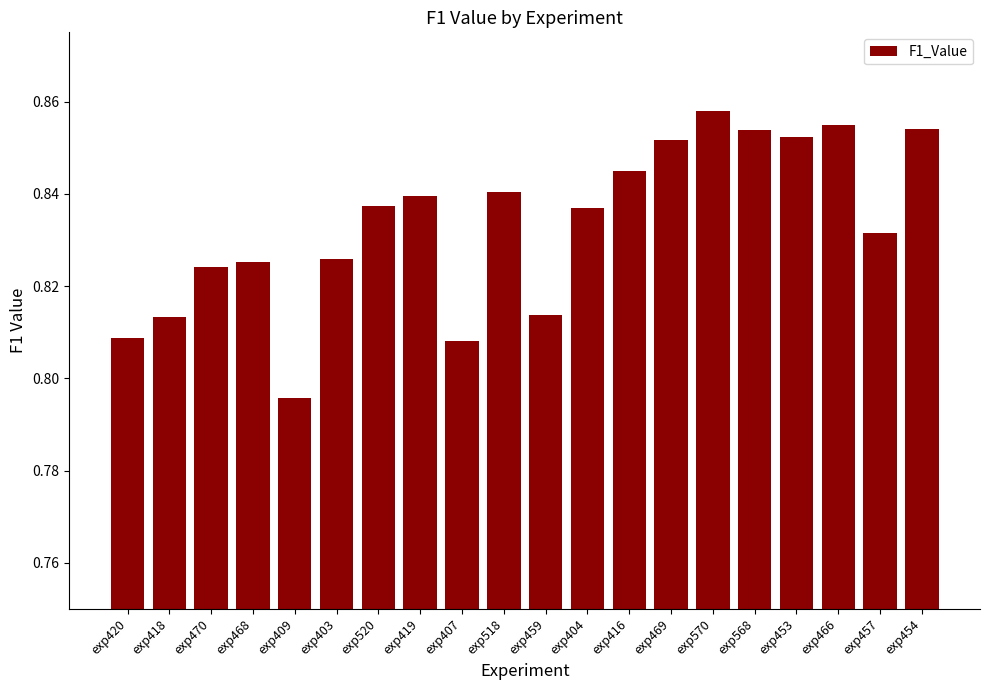

Count the values in the range 0 to 1.

20